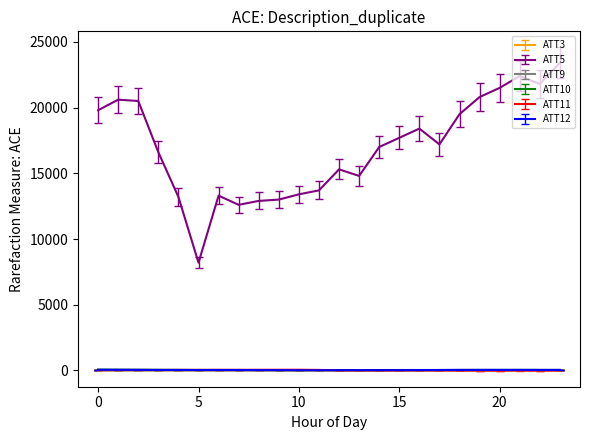

True or false: ATT10 and ATT5 cross at least once.

False